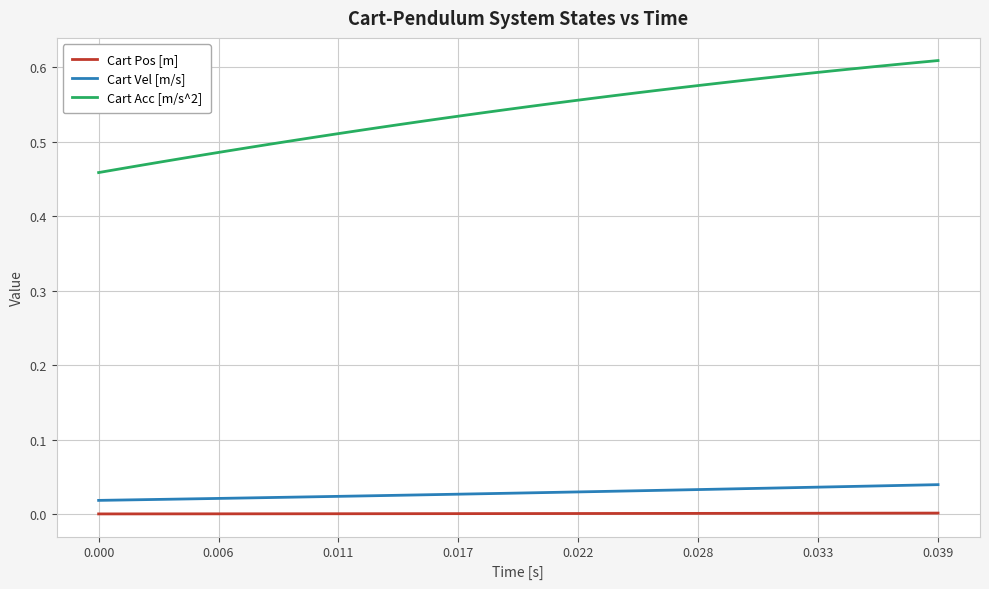

Count the number of categories in the chart.

40